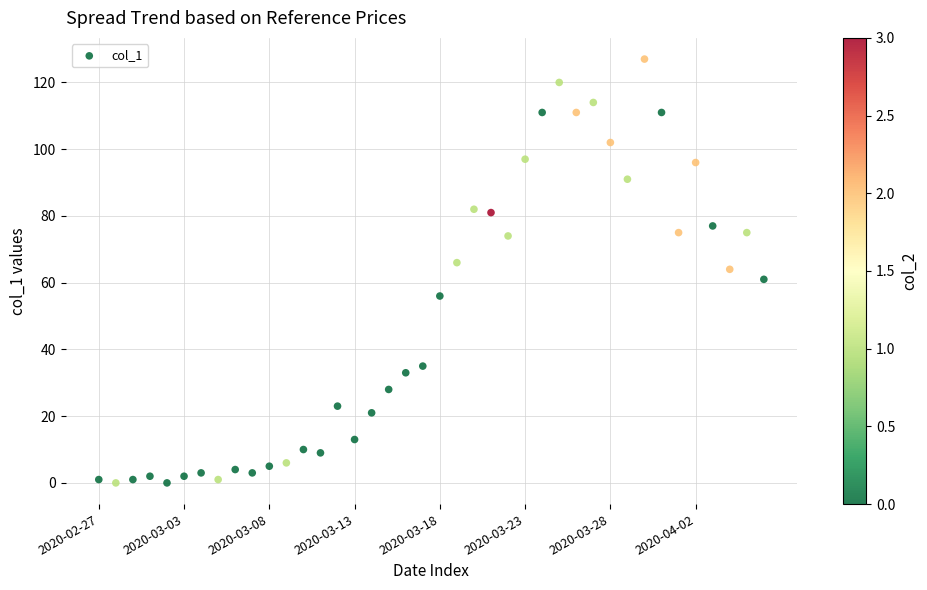

What is the range of Y values (max minus min)?

127